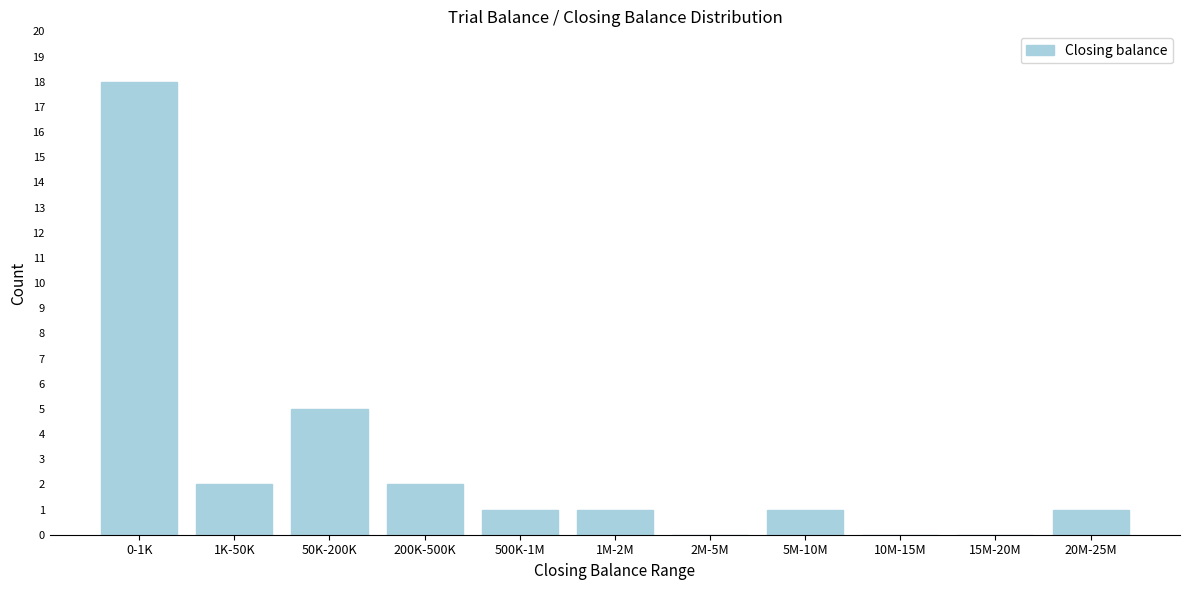

Reading left to right, what are all the values shown in this chart?

0-1K=18	1K-50K=2	50K-200K=5	200K-500K=2	500K-1M=1	1M-2M=1	2M-5M=0	5M-10M=1	10M-15M=0	15M-20M=0	20M-25M=1